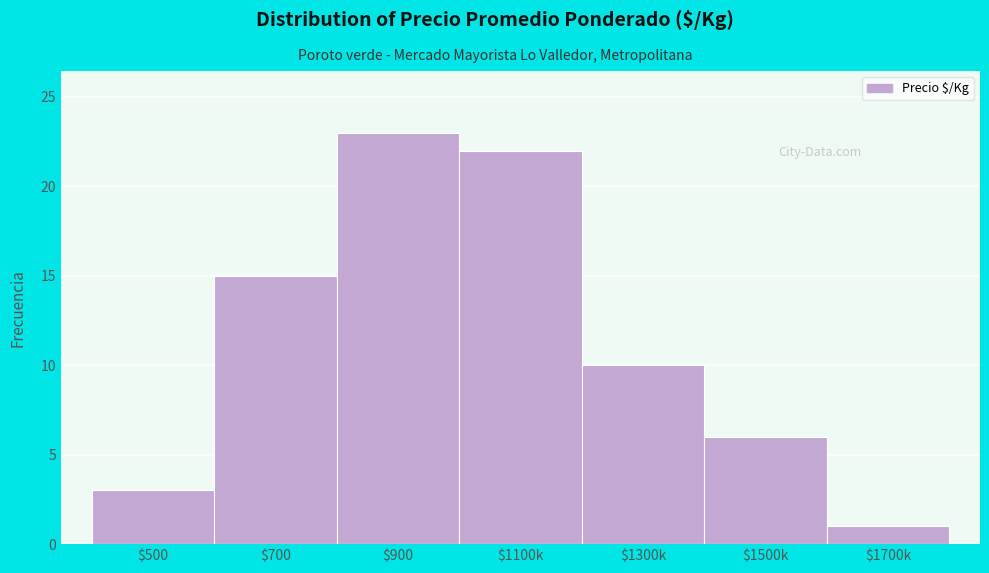

Reading left to right, list all the values displayed in this chart.

3	15	23	22	10	6	1